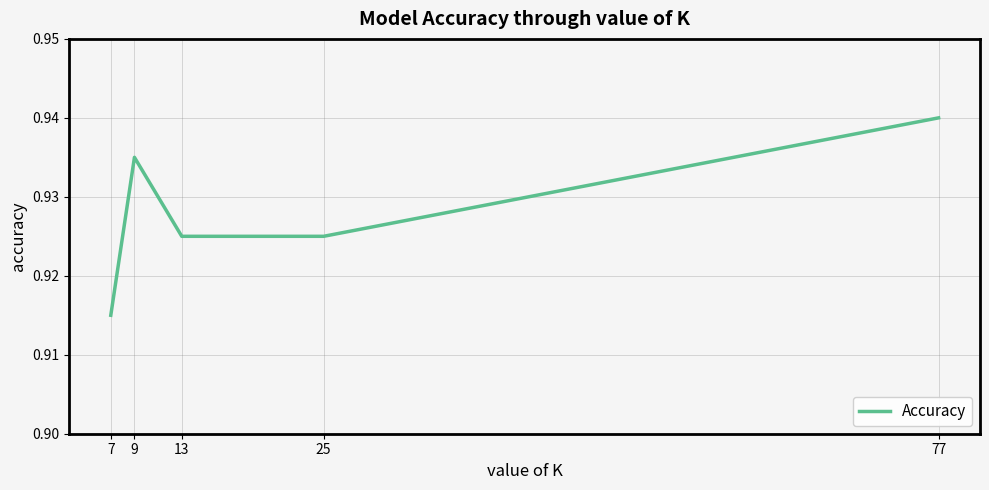

Between 77 and 7, which is larger?

77